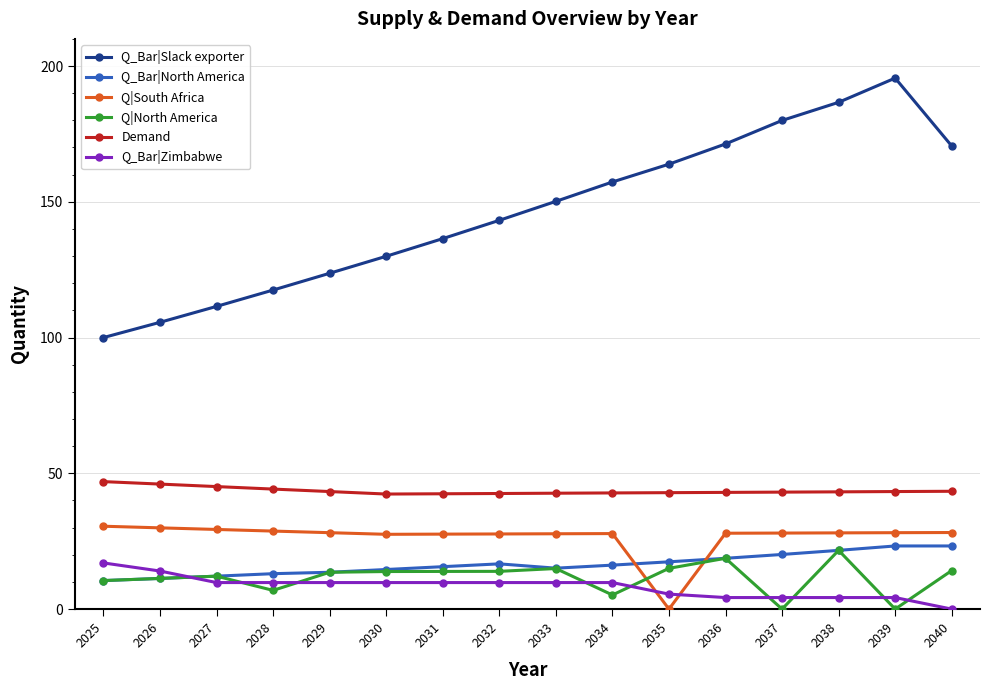

What is the difference between the highest and lowest values at 2035?

163.9